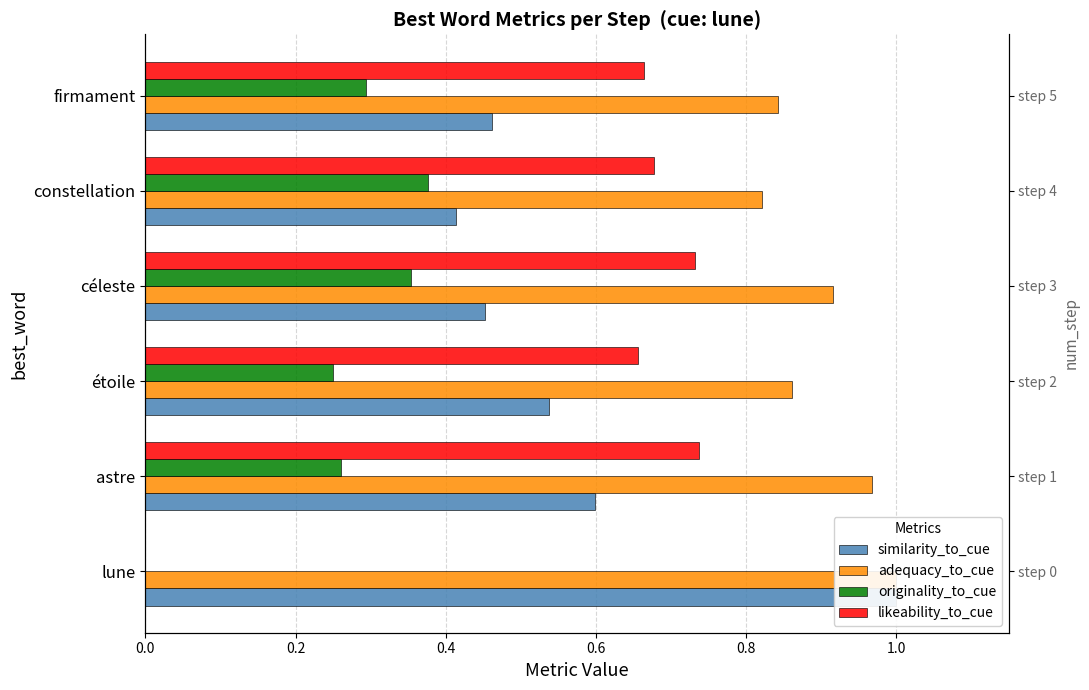

Reading left to right, extract all data points from this chart.

similarity_to_cue: 1.0	0.6	0.5	0.5	0.4	0.5
adequacy_to_cue: 1.0	1.0	0.9	0.9	0.8	0.8
originality_to_cue: 0.0	0.3	0.3	0.4	0.4	0.3
likeability_to_cue: 0.0	0.7	0.7	0.7	0.7	0.7